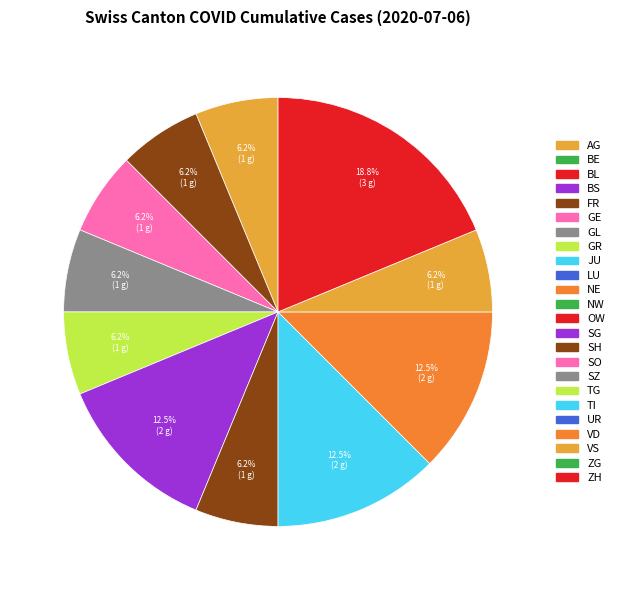

Count the number of slices in the pie.

11